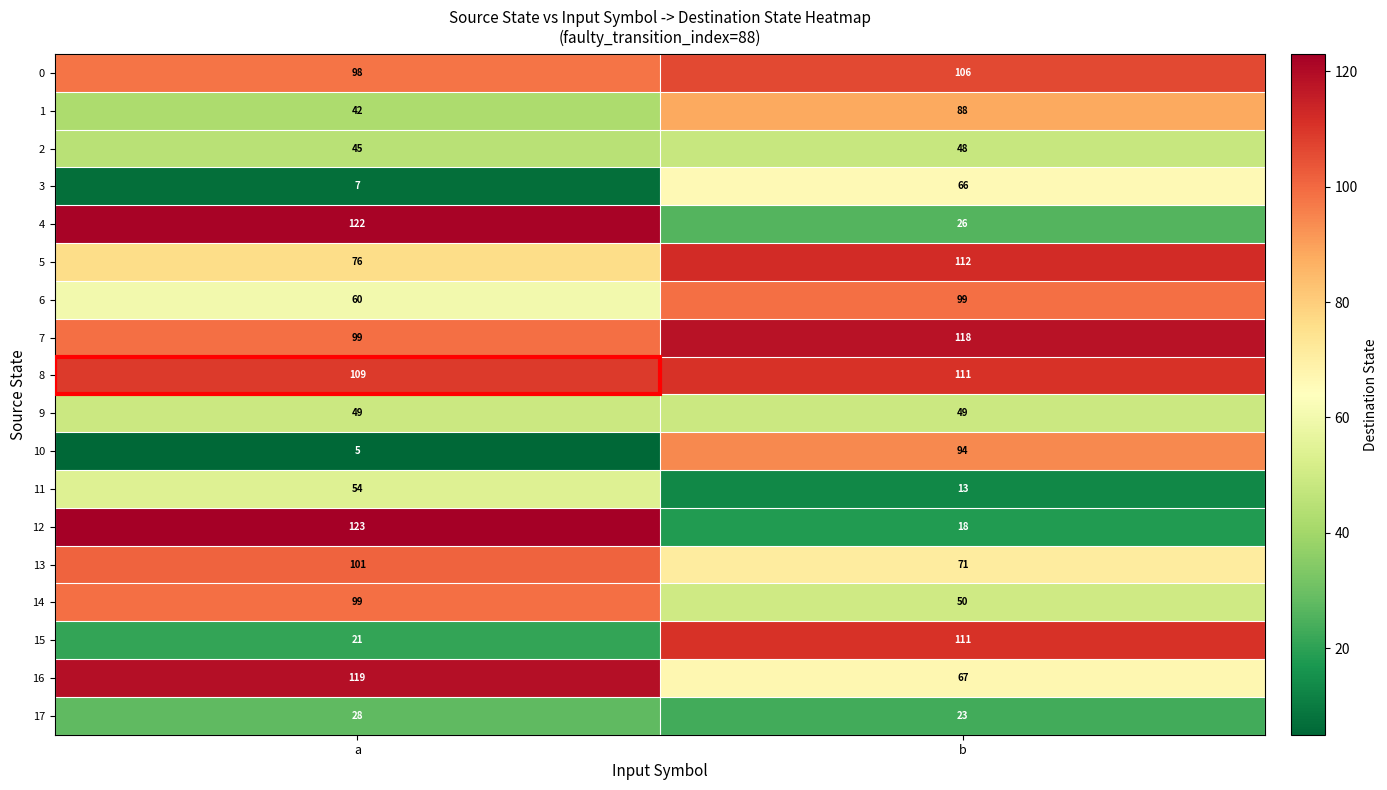

The 3 series shows 66 at b. True or false?

True